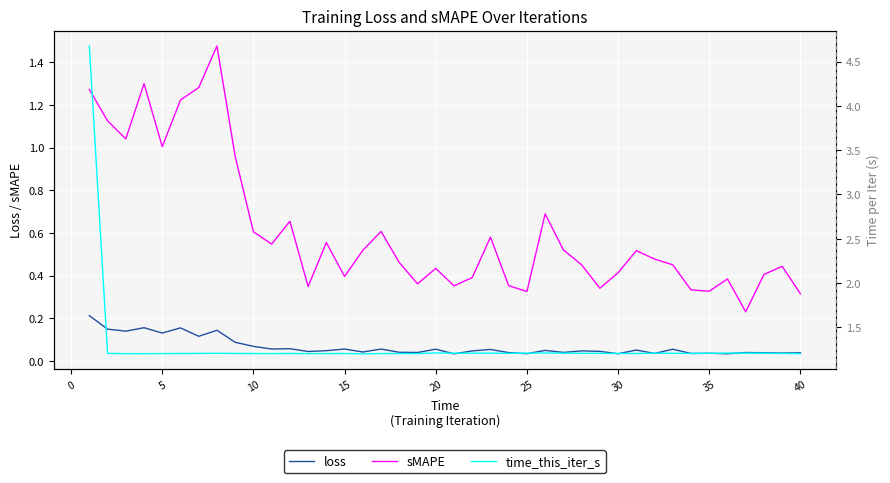

Which series has the largest total across all categories?

time_this_iter_s